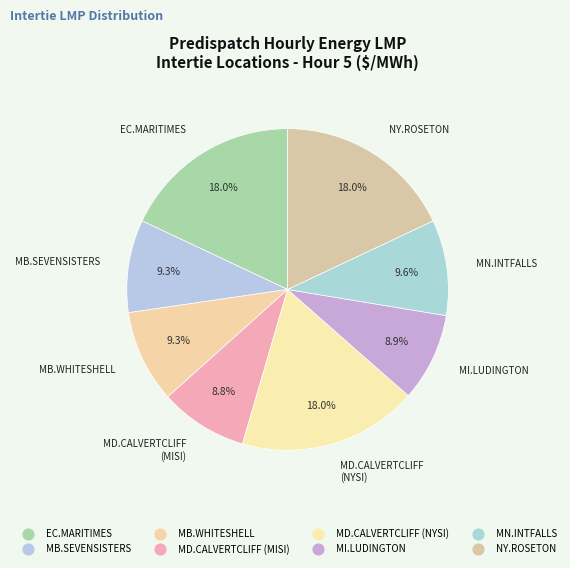

How many segments does this pie chart have?

8